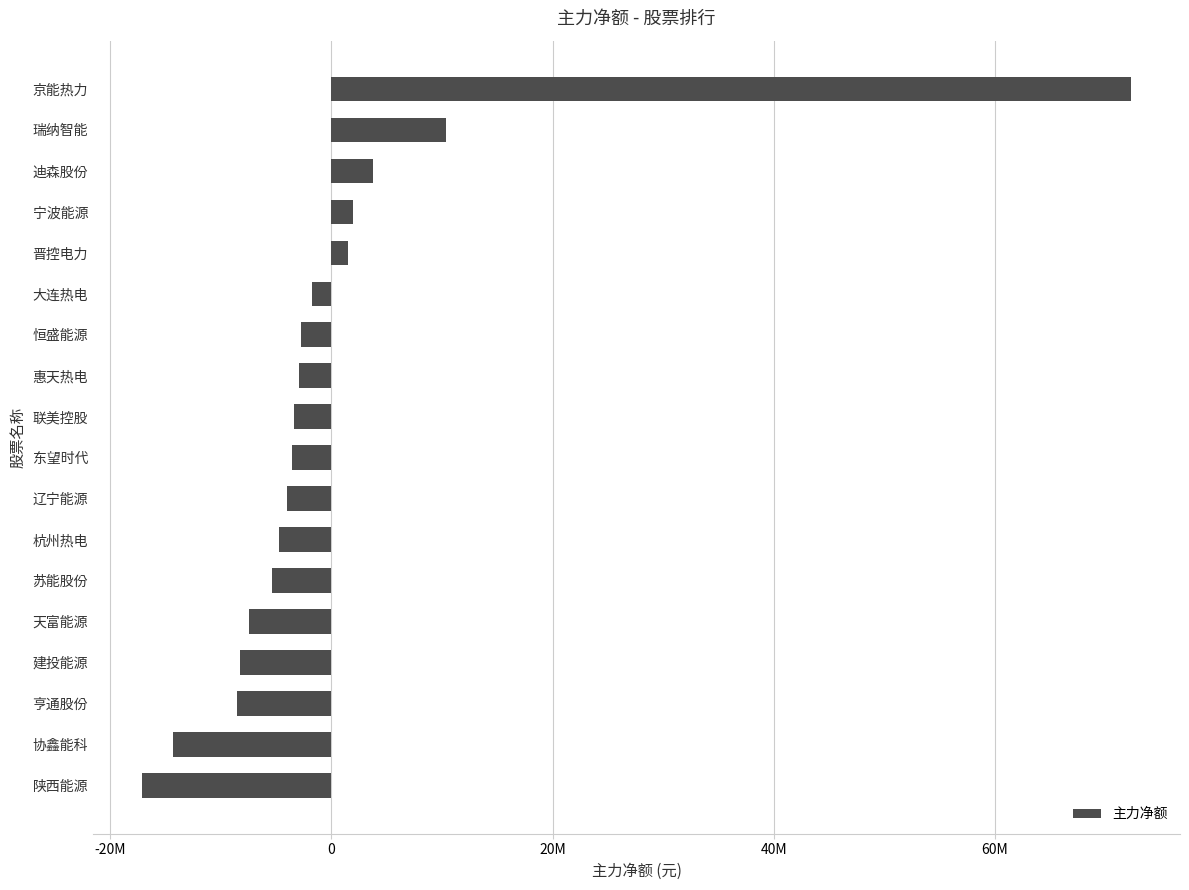

Does the chart contain stacked bars?

No